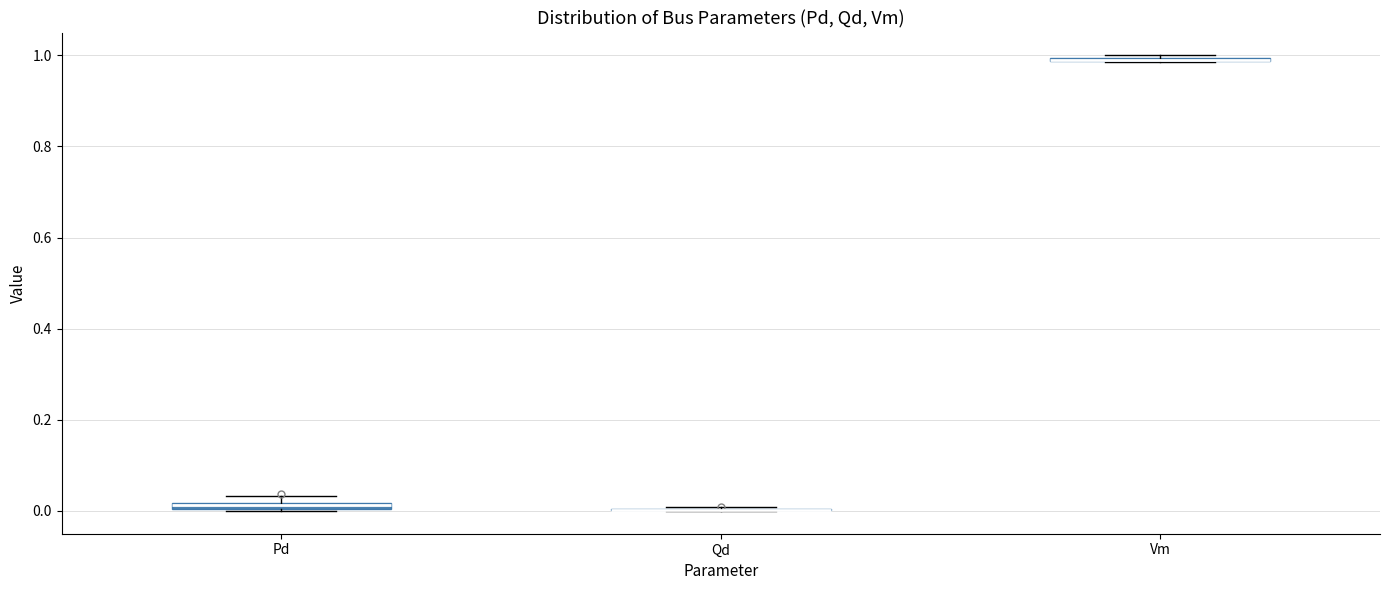

Where is the lower edge of the box for Pd on the y-axis? The values are not printed on the chart, so give them approximately, as read against the axis.

0.00